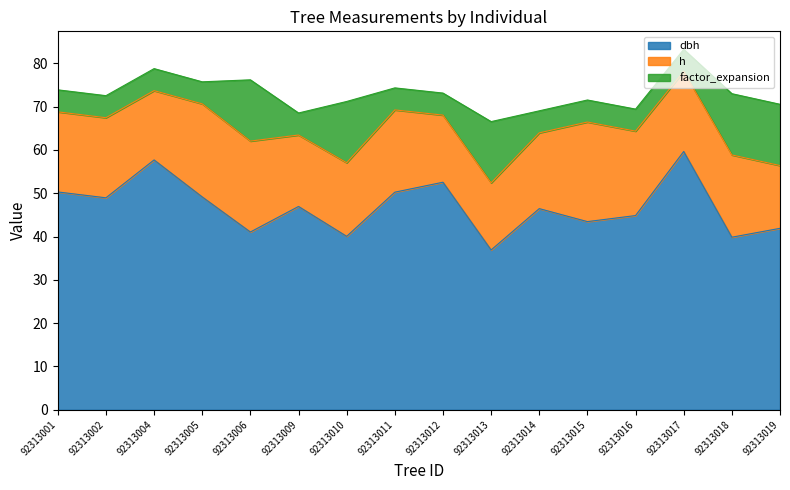

Between 92313005 and 92313015, which series saw the biggest shift?

dbh